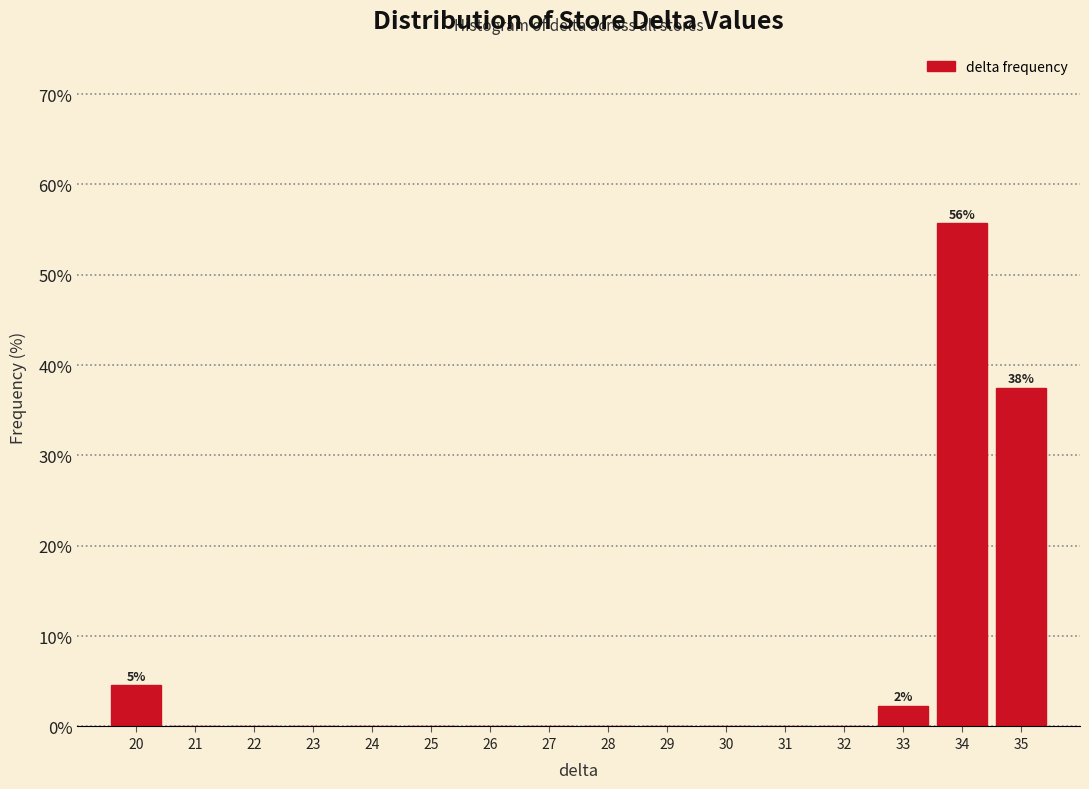

Reading left to right, extract all data points from this chart.

20=4.5	21=0.0	22=0.0	23=0.0	24=0.0	25=0.0	26=0.0	27=0.0	28=0.0	29=0.0	30=0.0	31=0.0	32=0.0	33=2.3	34=55.7	35=37.5